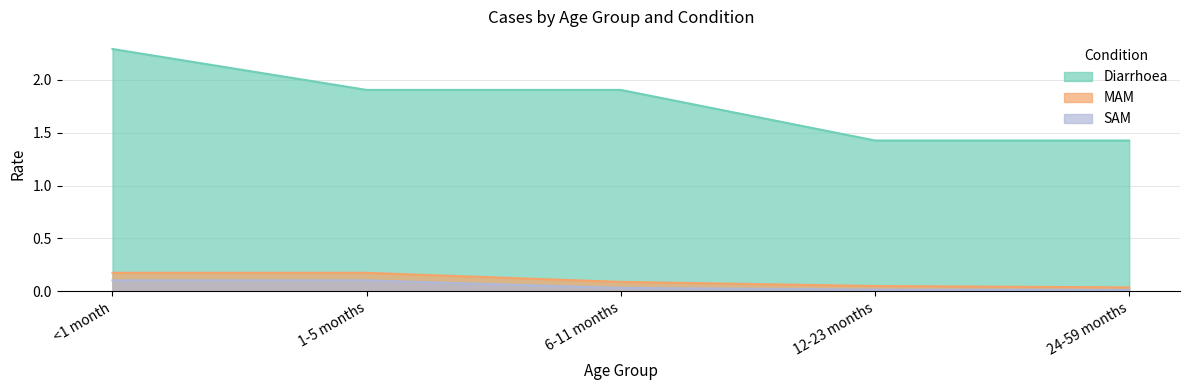

Reading left to right, list all the values displayed in this chart.

Diarrhoea: 2.3	1.9	1.9	1.4	1.4
MAM: 0.2	0.2	0.1	0.0	0.0
SAM: 0.1	0.1	0.0	0.0	0.0